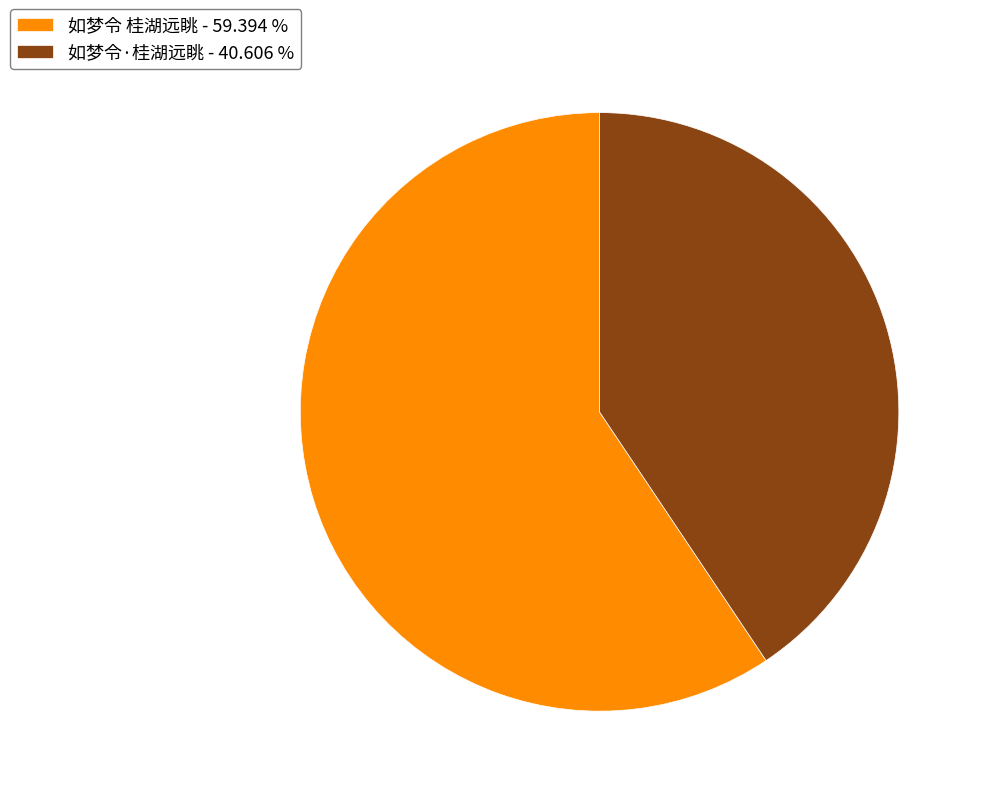

Do 如梦令·桂湖远眺 - 40.606 % and 如梦令 桂湖远眺 - 59.394 % together represent more than half of the pie?

Yes